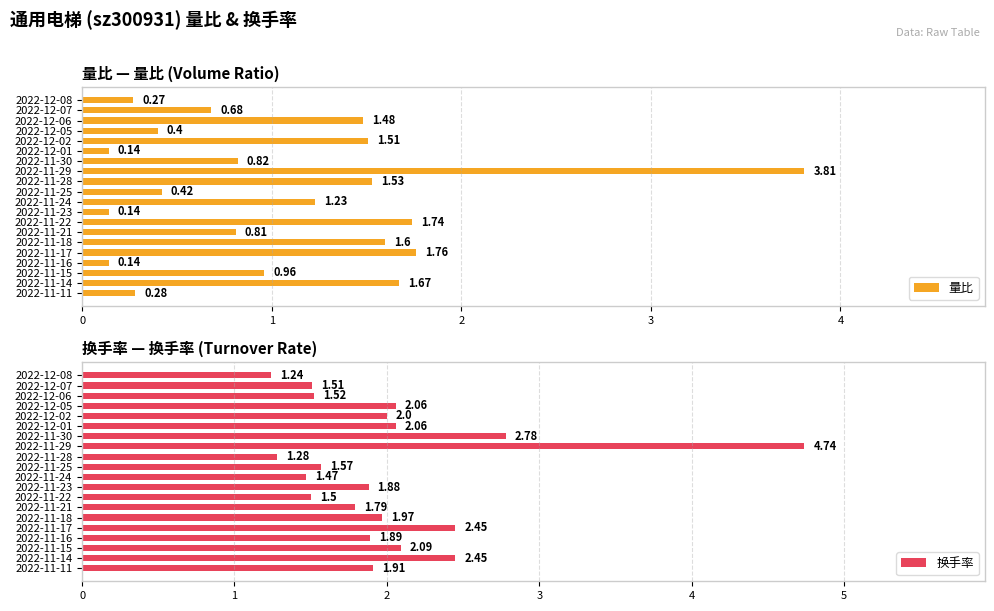

How many data points does each series have?

20